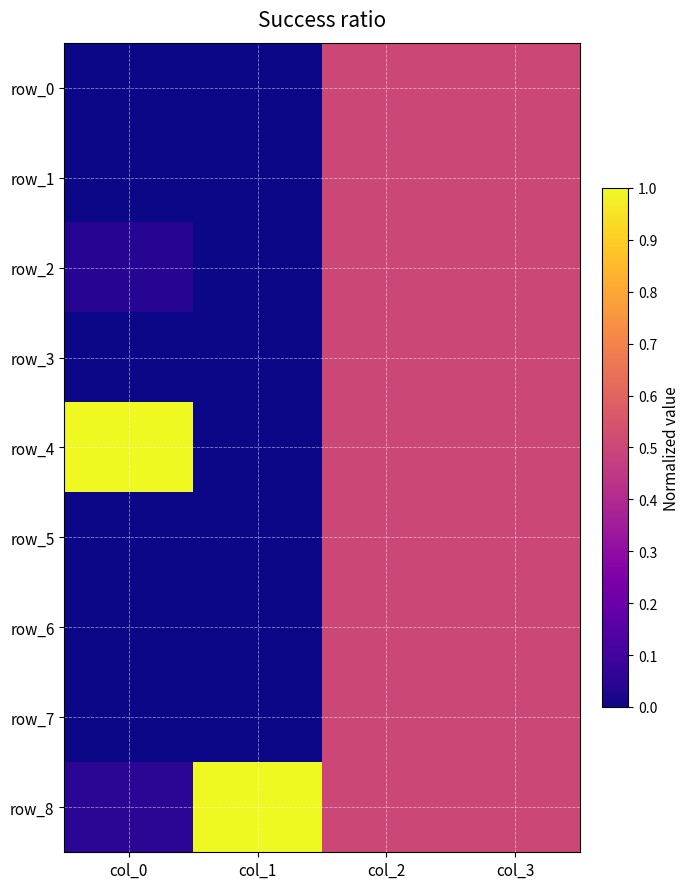

List the labels in order of row_4 value, largest first.

col_0, col_2, col_3, col_1